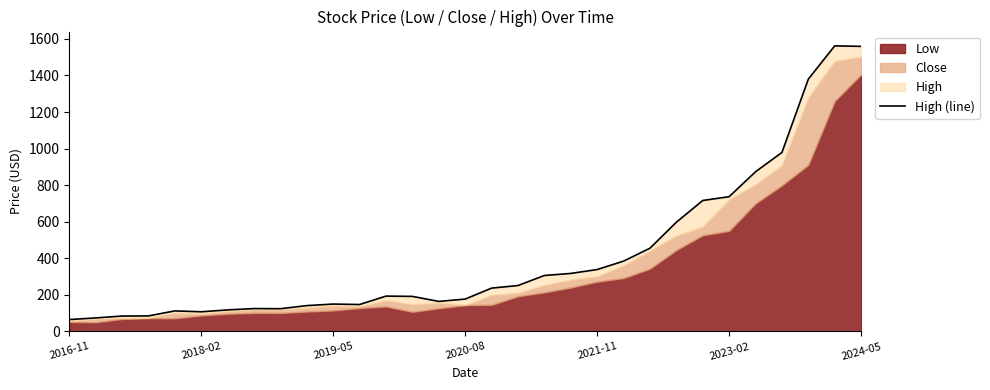

How many interior local peaks (higher than both neighbors) does the data have?

5